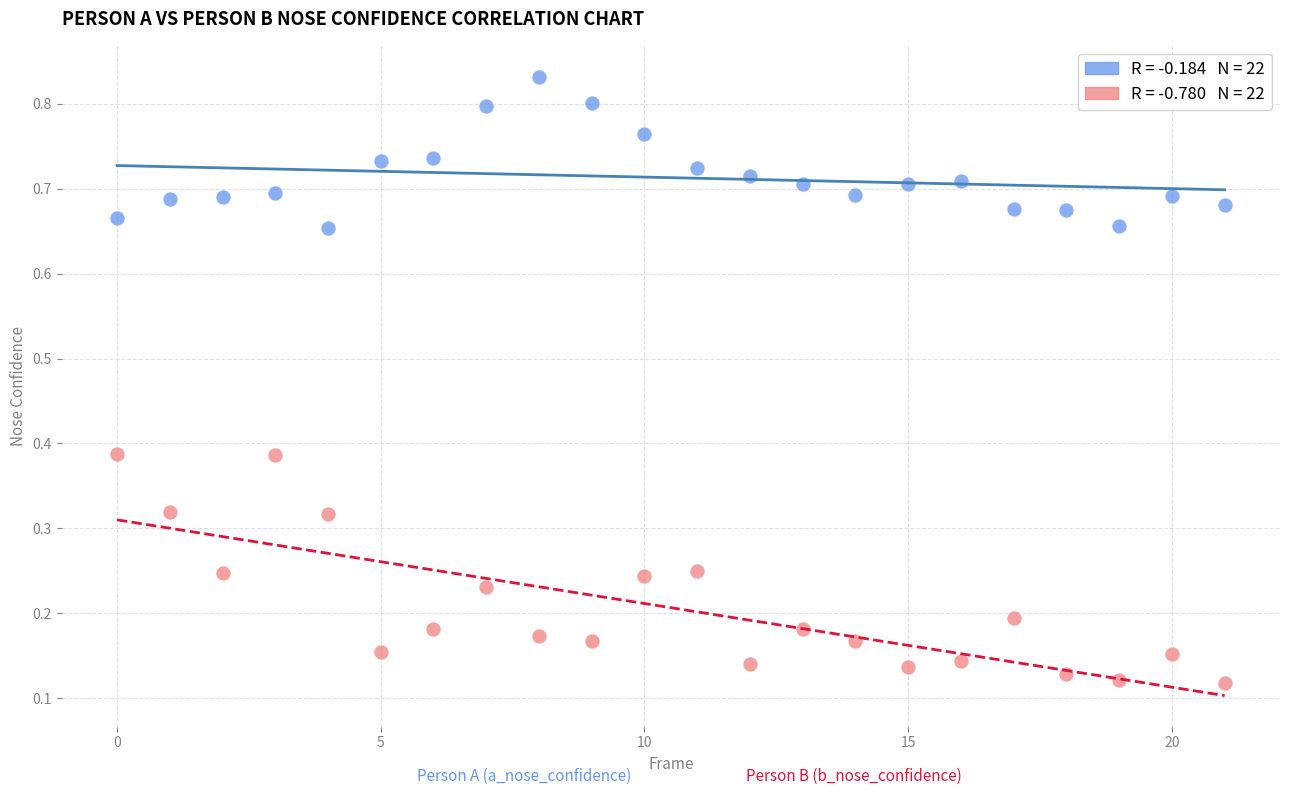

Count the number of points in this scatter plot.

44